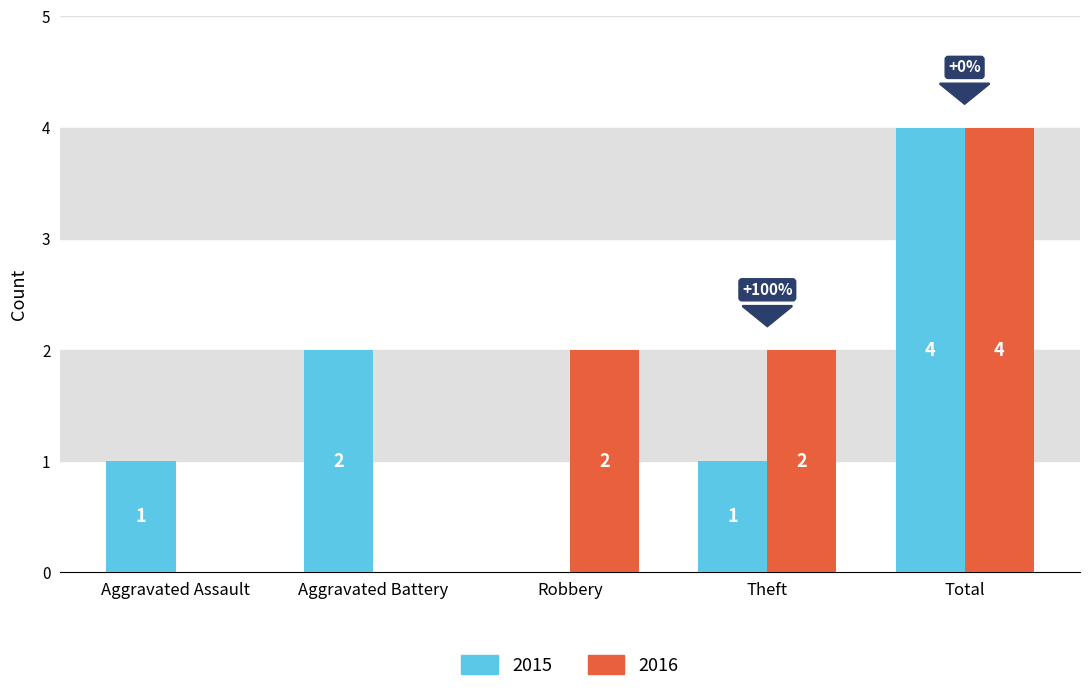

Which series changed the most between Aggravated Battery and Theft?

2016